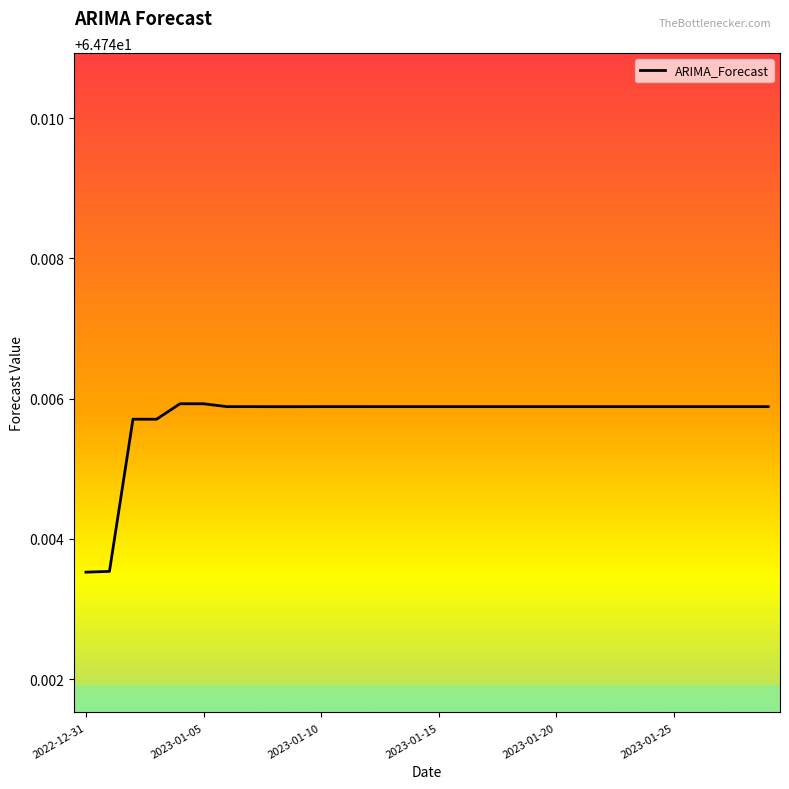

Is this an area chart (filled region under the line)?

No